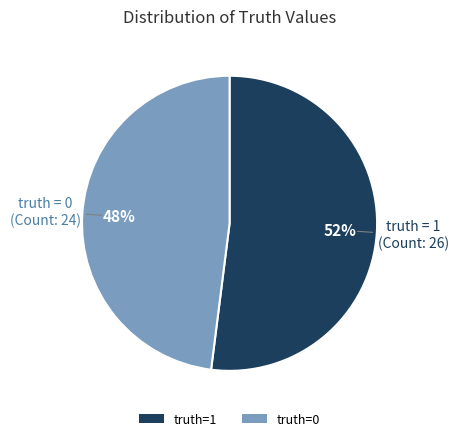

Is there any slice that represents more than half of the pie?

Yes